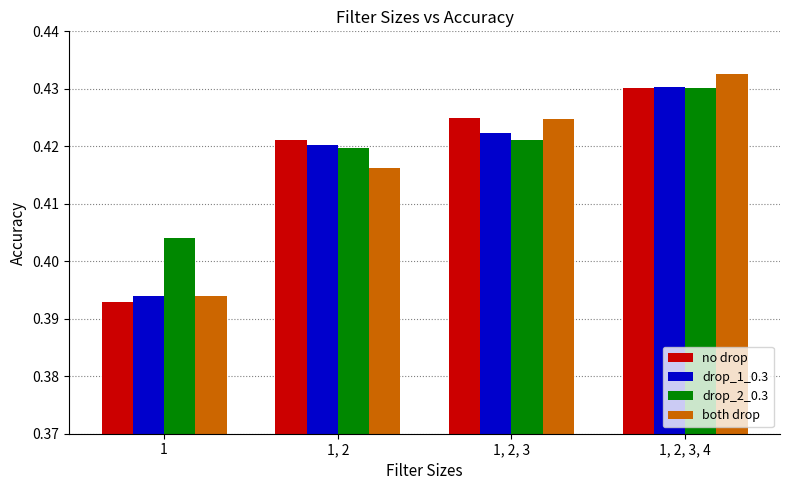

What is the sum of all both drop values?

1.7